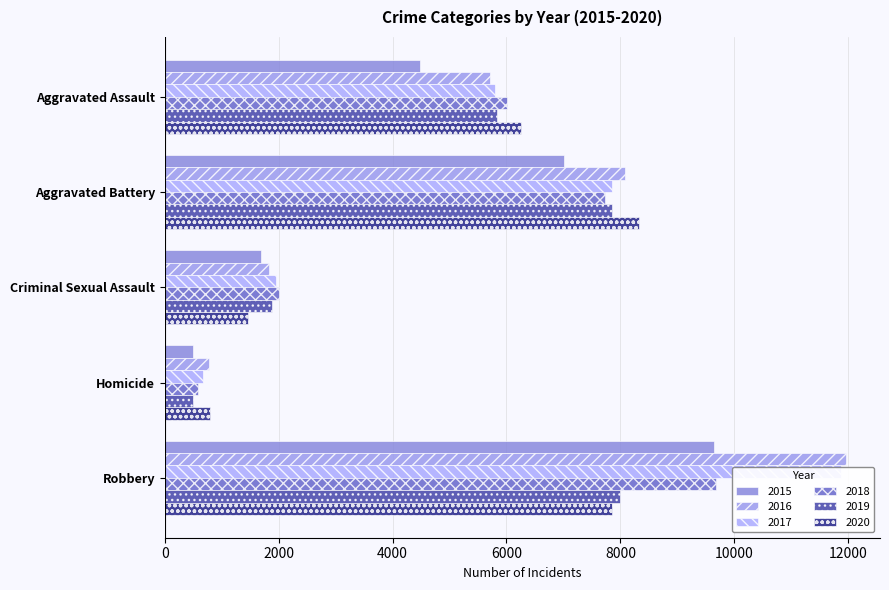

Is the value of 2018 at Homicide greater than the value of 2019 at Robbery?

No